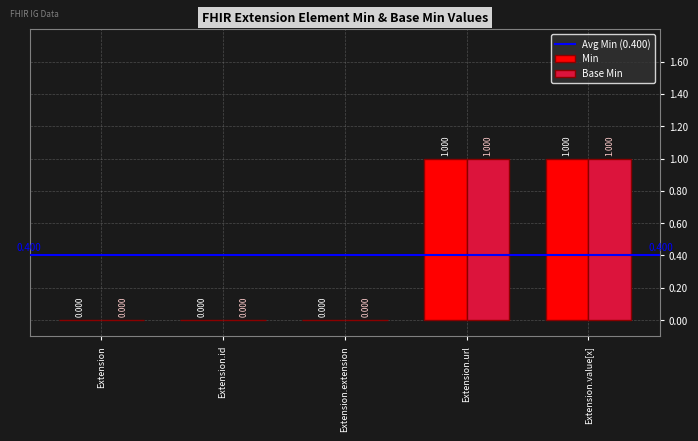

Is the value of Min at Extension.value[x] greater than the value of Base Min at Extension?

Yes